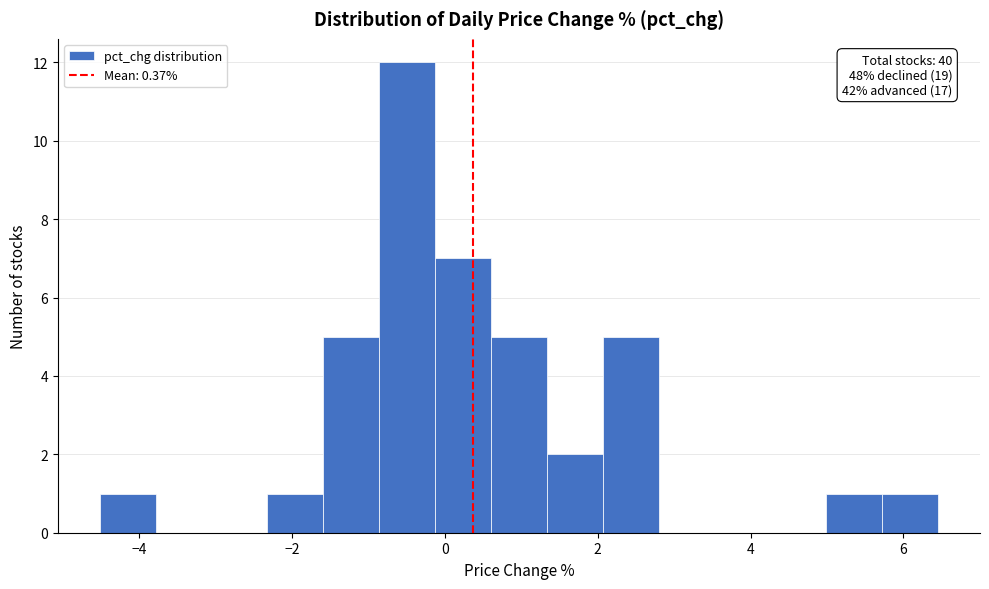

Read against the x-axis, roughly where is the centre of the tallest bar?

-0.4